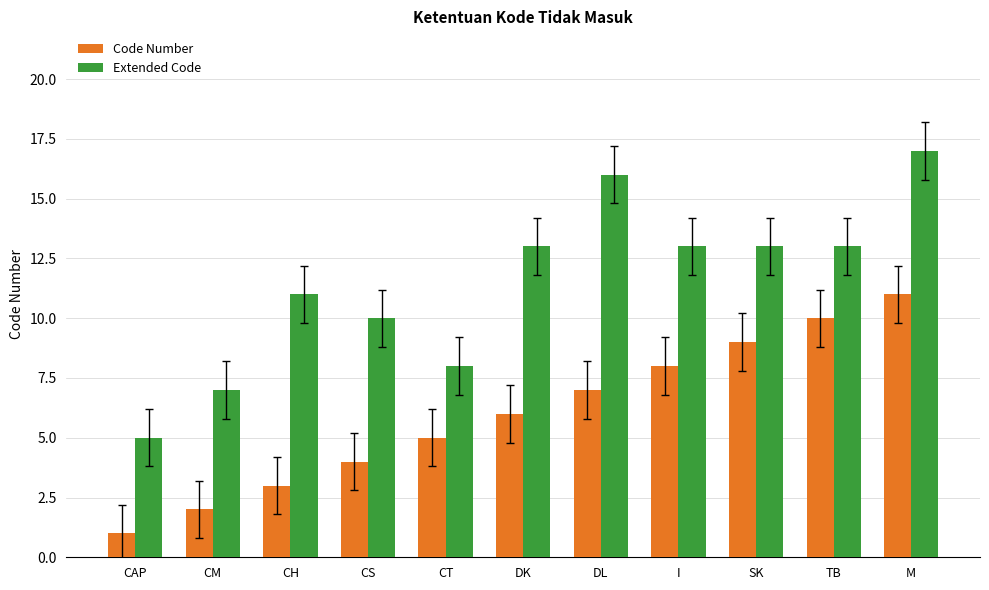

Which series has the widest spread of values?

Extended Code